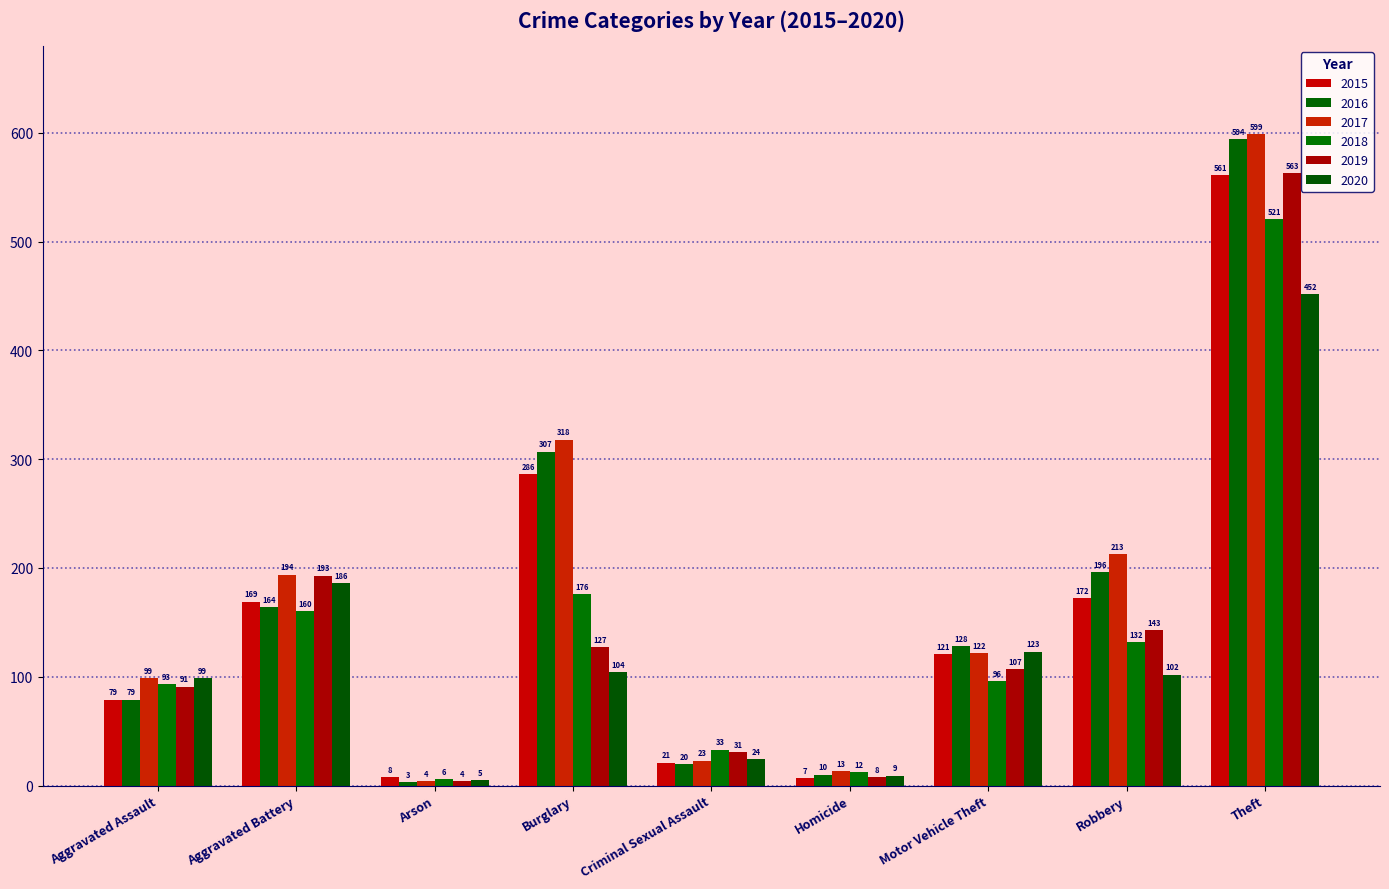

Which series has the largest range (max minus min)?

2017